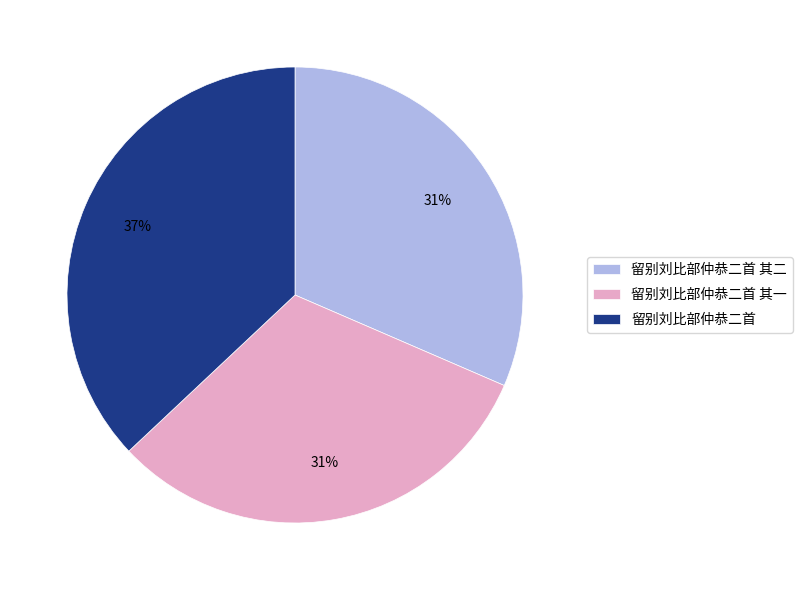

Does 留别刘比部仲恭二首 represent more than half of the total?

No